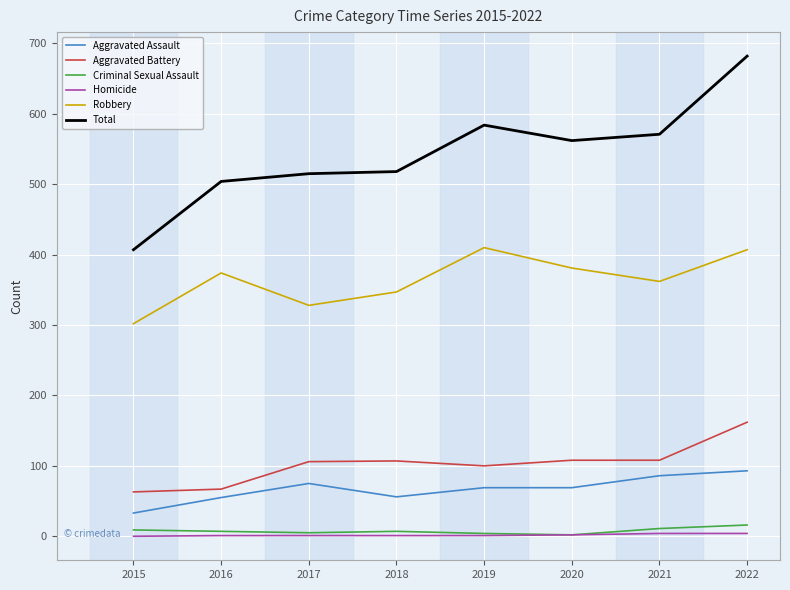

Which series has the largest total across all categories?

Total